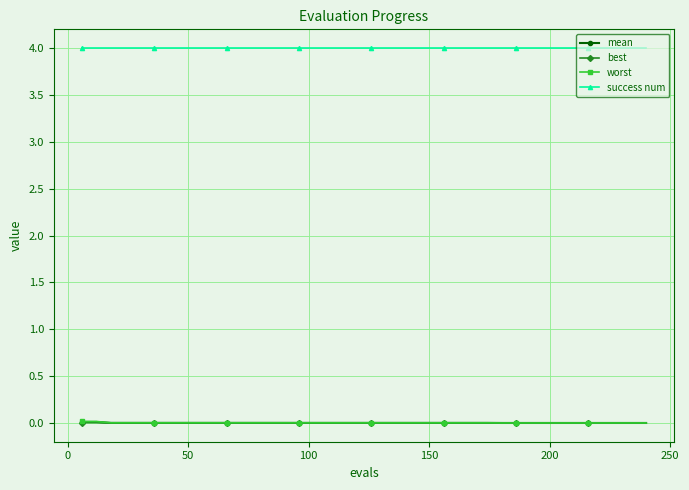

What is the maximum value for success num?

4.0